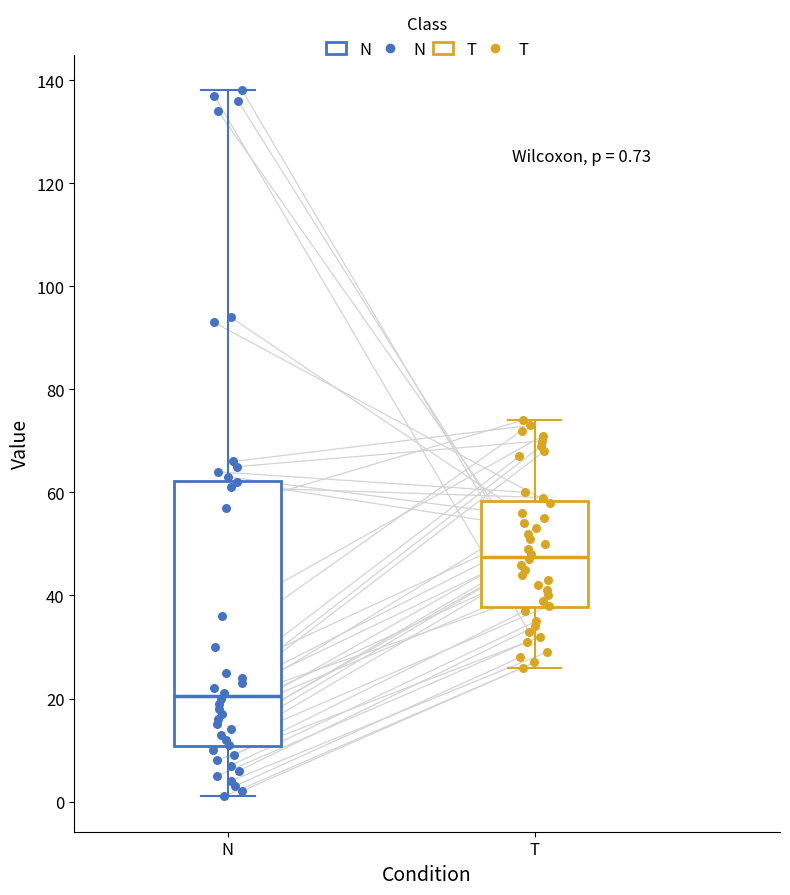

Which box's median line is the highest?

T